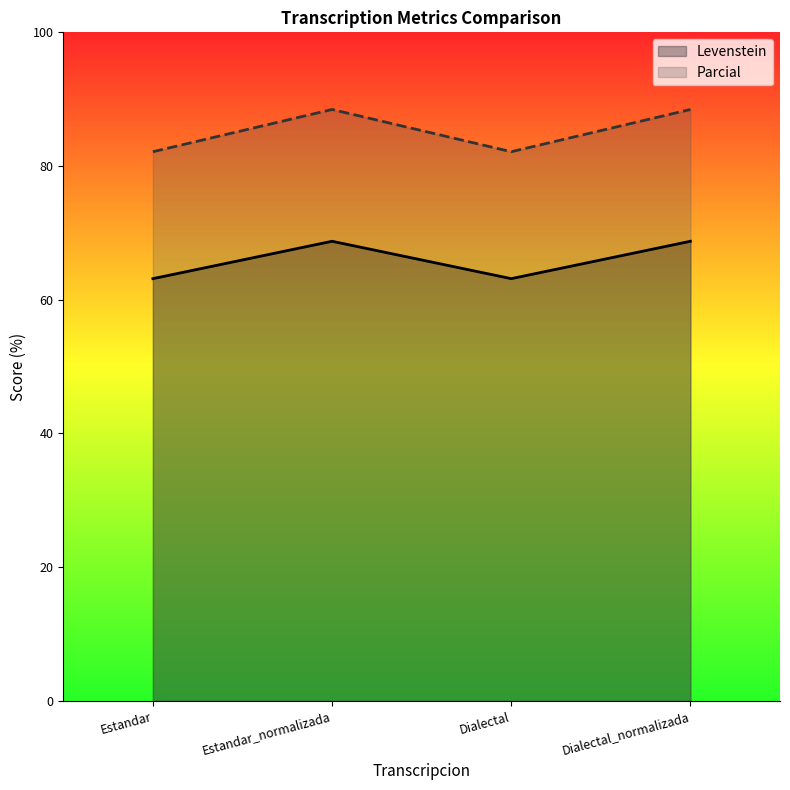

What is the sum of the Levenstein values at Estandar_normalizada and Dialectal_normalizada?

137.5